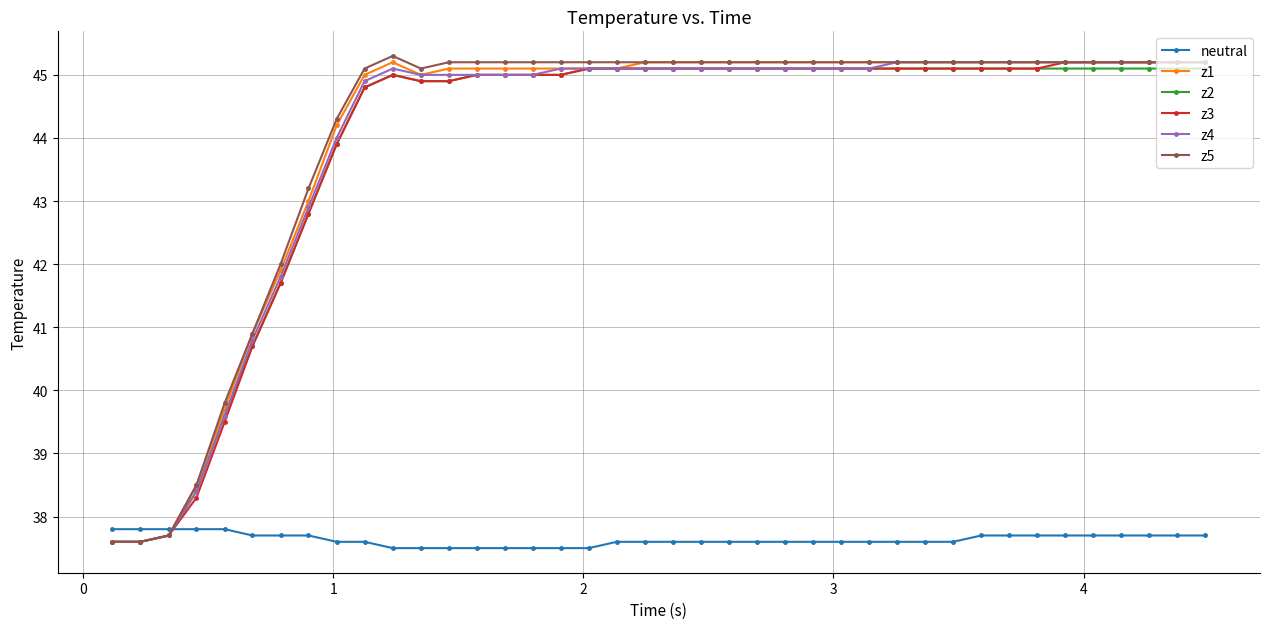

Count the number of data series in this chart.

6